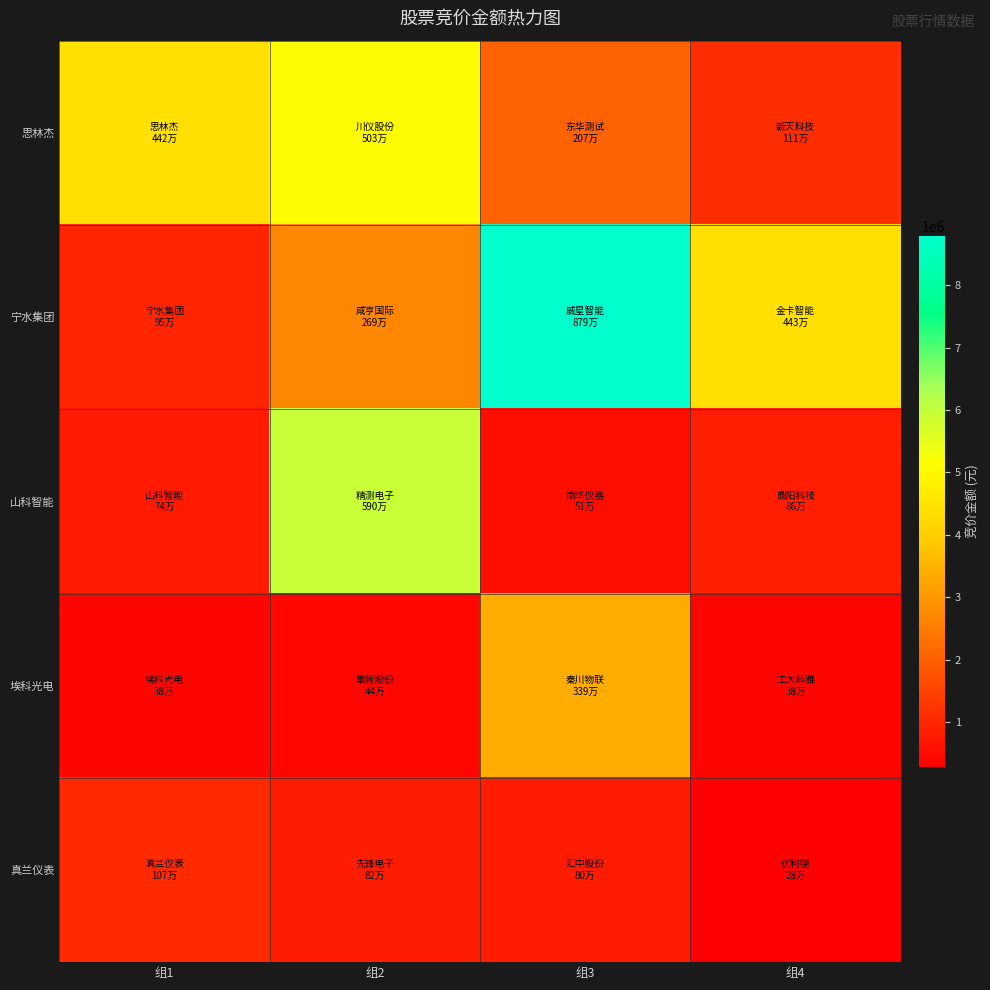

Between 组1 and 组2, which is larger?

组2